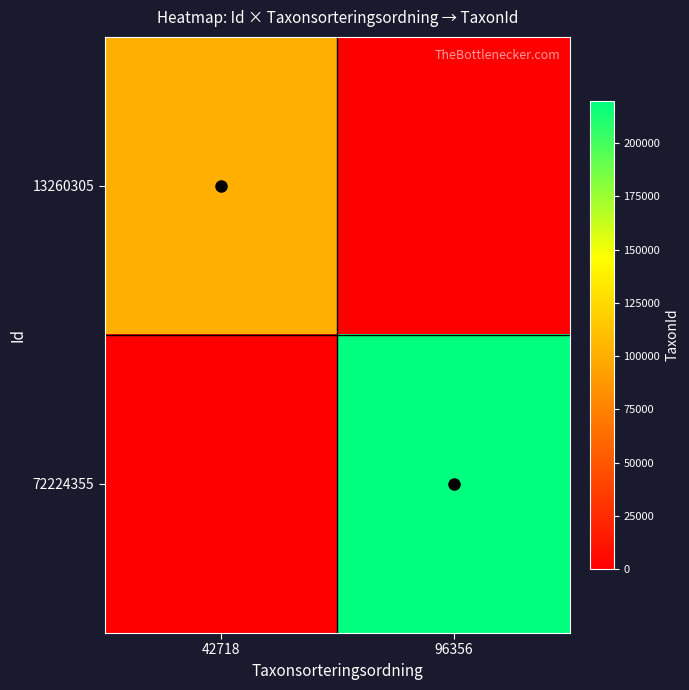

Reading left to right, extract all data points from this chart.

13260305: 42718=101298	96356=0
72224355: 42718=0	96356=219847